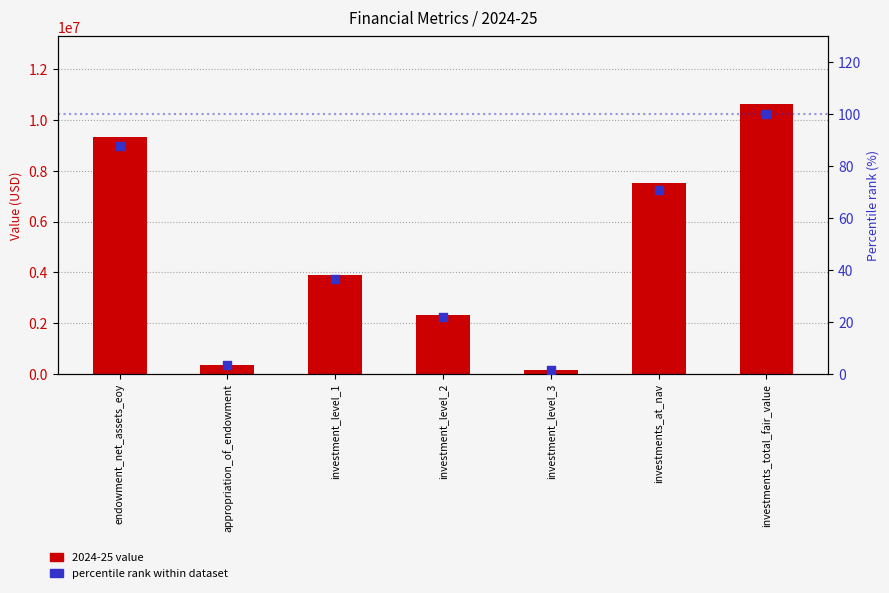

Which series has the largest Y range (max minus min)?

2024-25 value